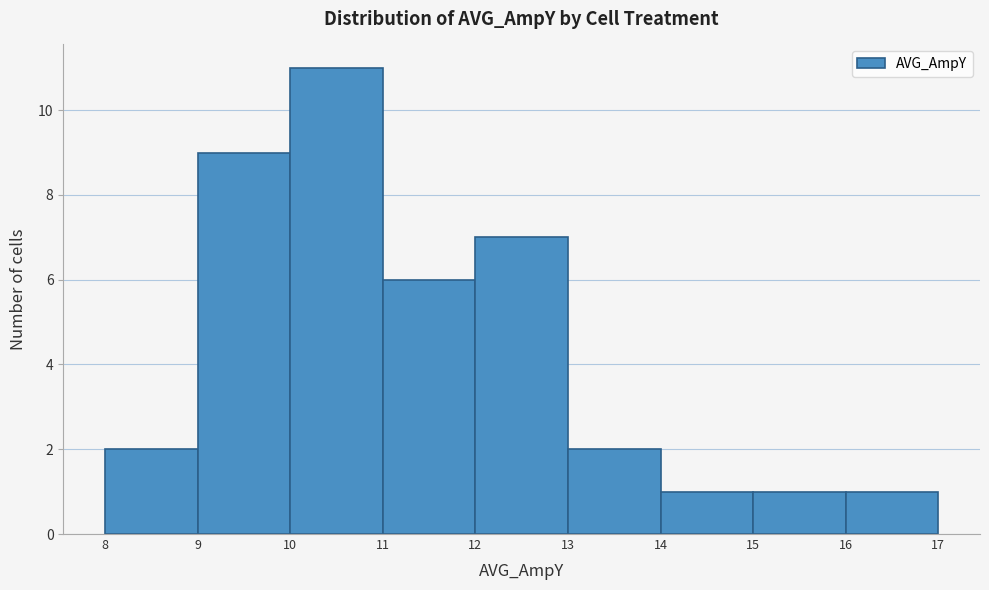

Reading left to right, transcribe this chart: for each bar, give the range it covers on the x-axis and its height. The values are not printed on the chart, so give them approximately, as read against the axis.

8 to 9: 2
9 to 10: 9
10 to 11: 11
11 to 12: 6
12 to 13: 7
13 to 14: 2
14 to 15: 1
15 to 16: 1
16 to 17: 1